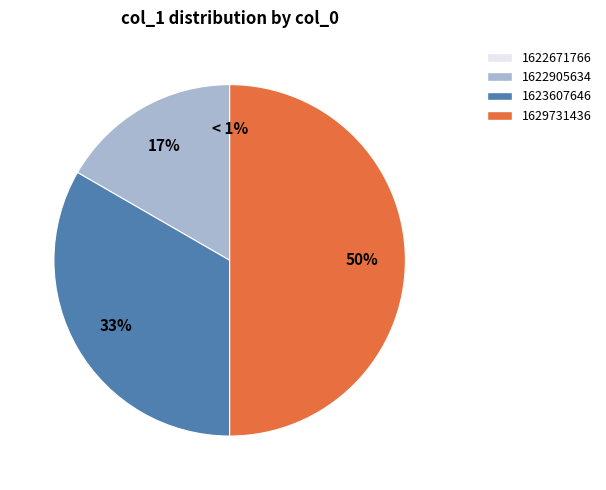

Which has a higher value, 1623607646 or 1622905634?

1623607646